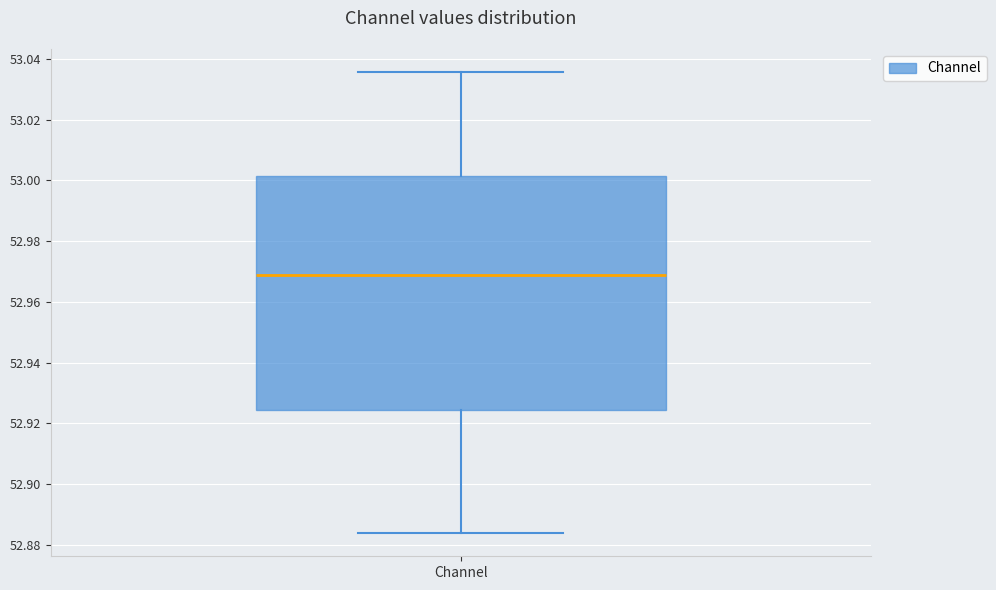

Where is the lower edge of the box for Channel on the y-axis? The values are not printed on the chart, so give them approximately, as read against the axis.

52.924